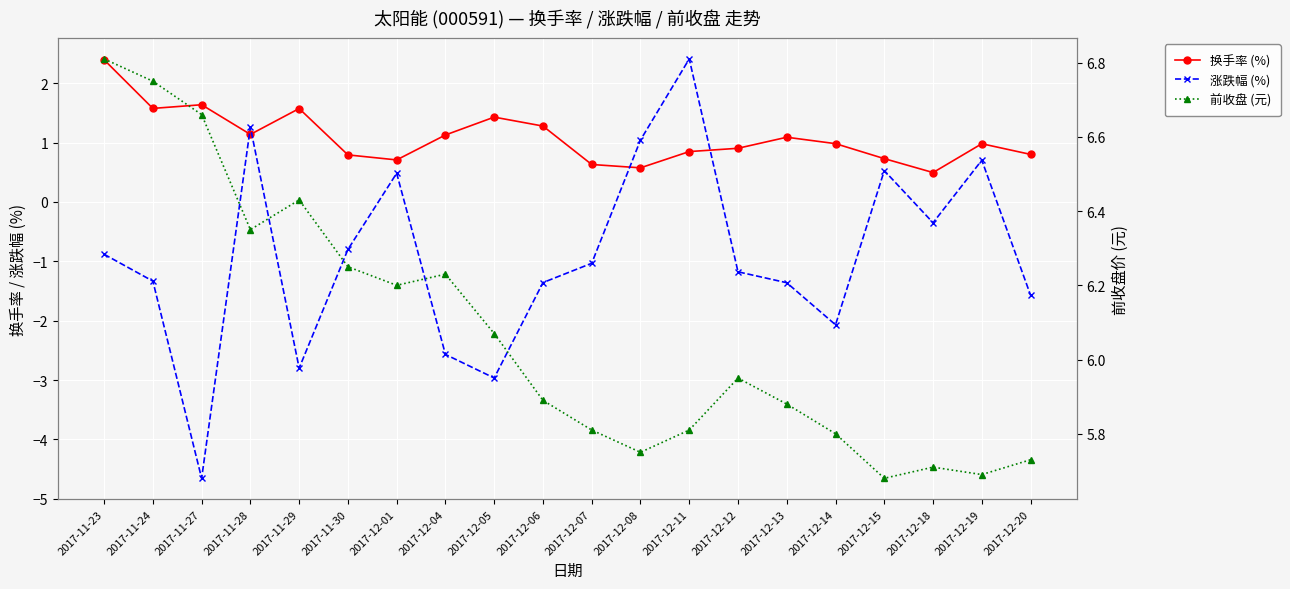

True or false: 前收盘 (元) and 换手率 (%) intersect in this chart.

False